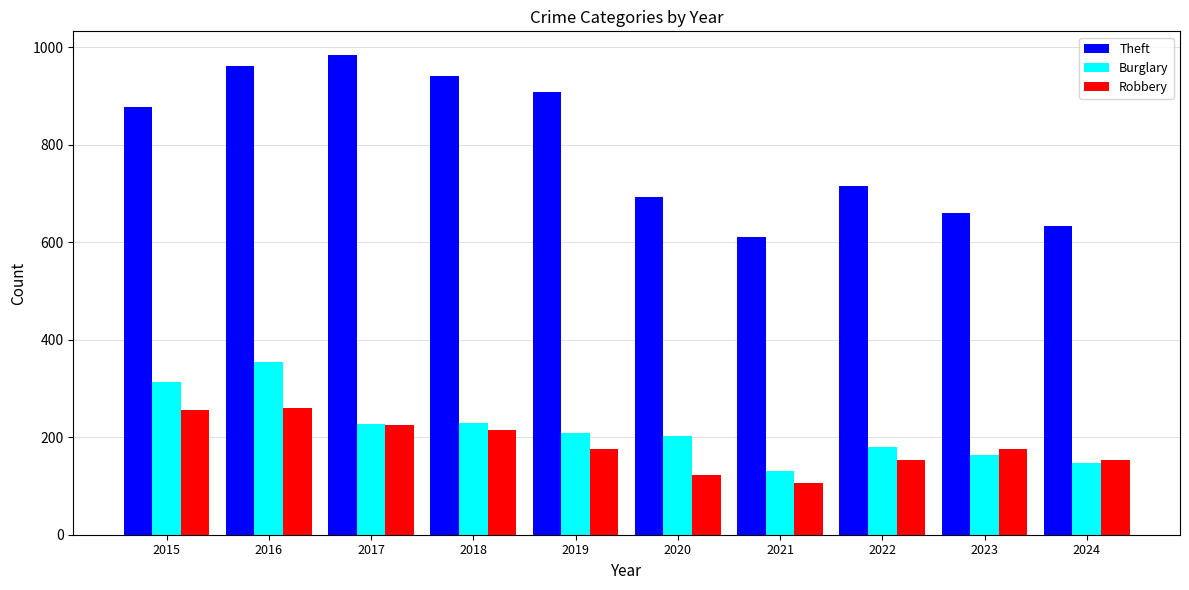

What is the lowest value of the Theft series?

610